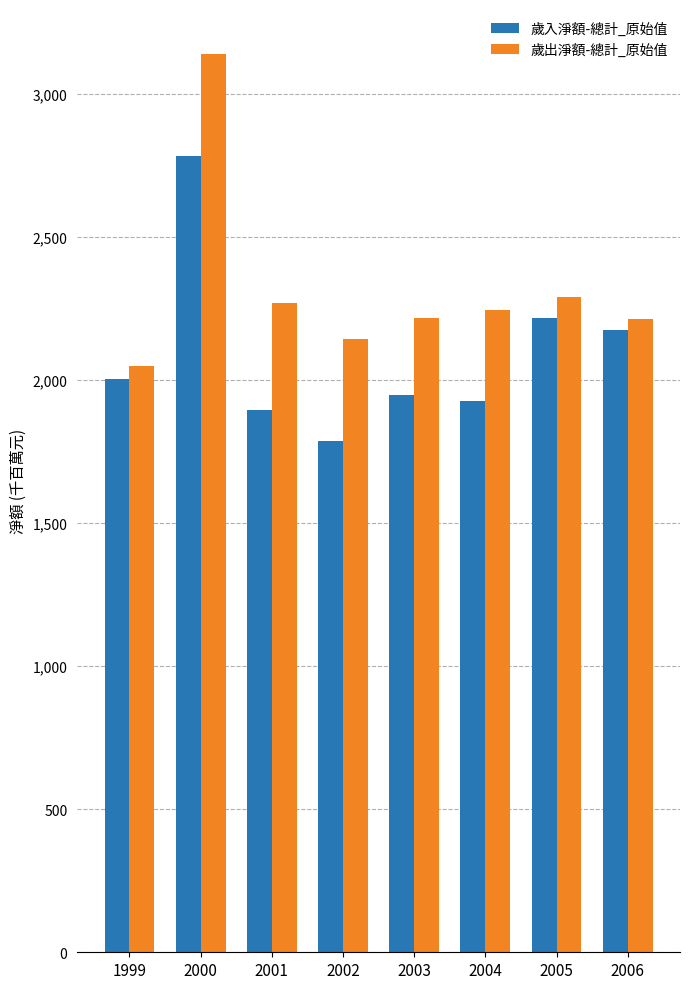

What is the difference between the second highest and second lowest values in the 歲出淨額-總計_原始值 series?

147005